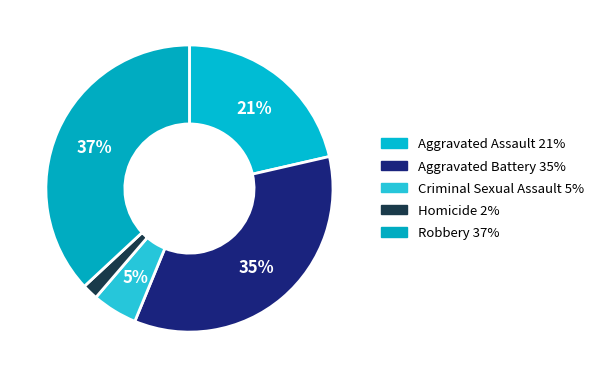

Is there any slice that represents more than half of the pie?

No